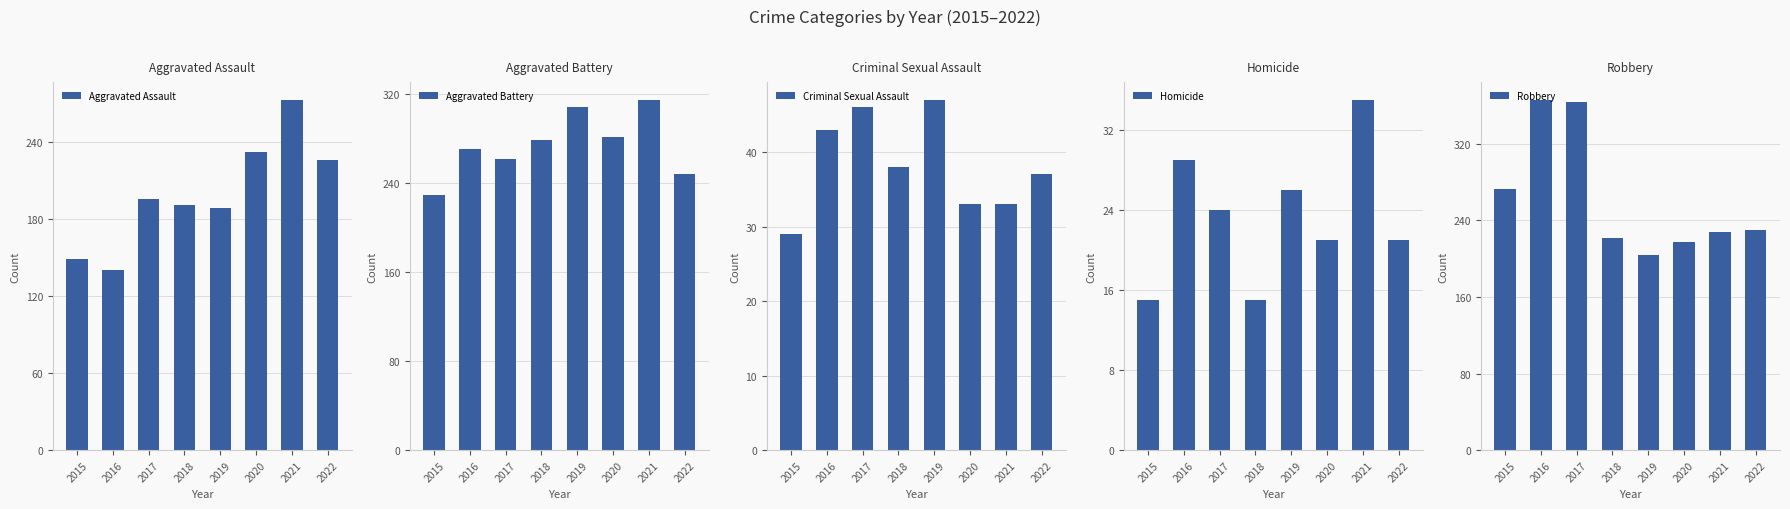

Is it true that Aggravated Battery equals 523 at 2019?

False